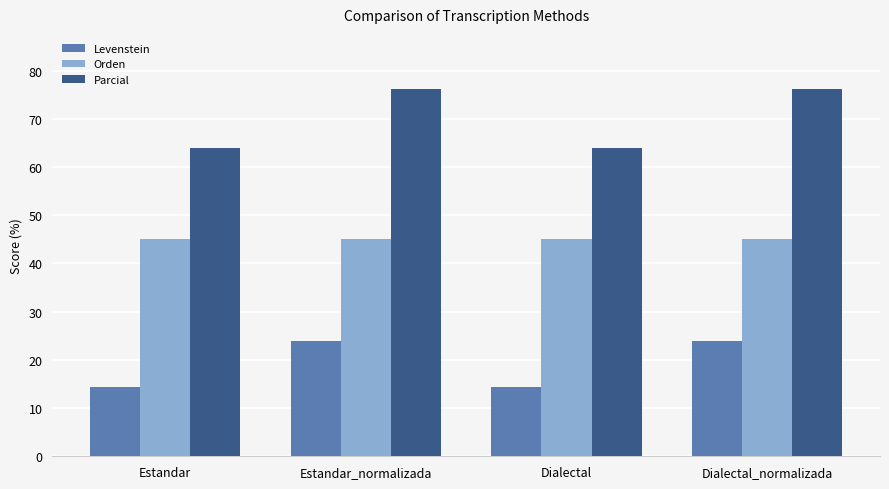

Read the Orden value at Estandar_normalizada.

45.2